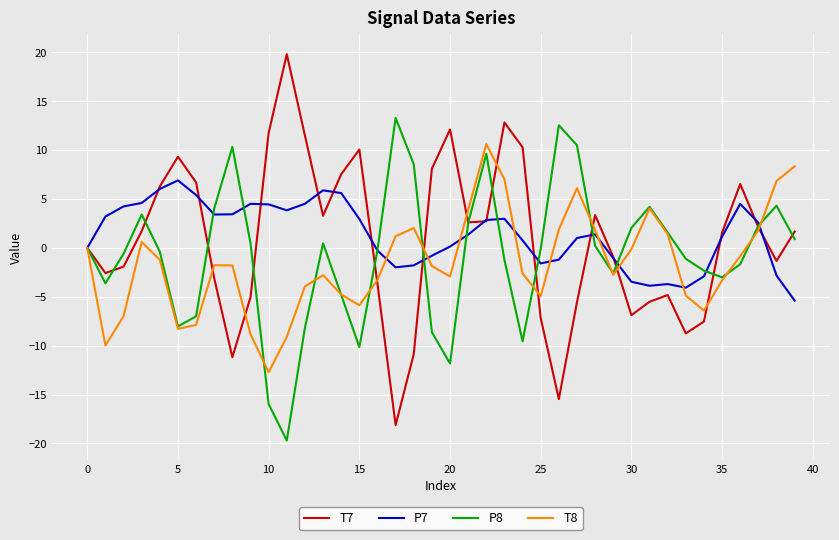

Which series has the largest range (max minus min)?

T7